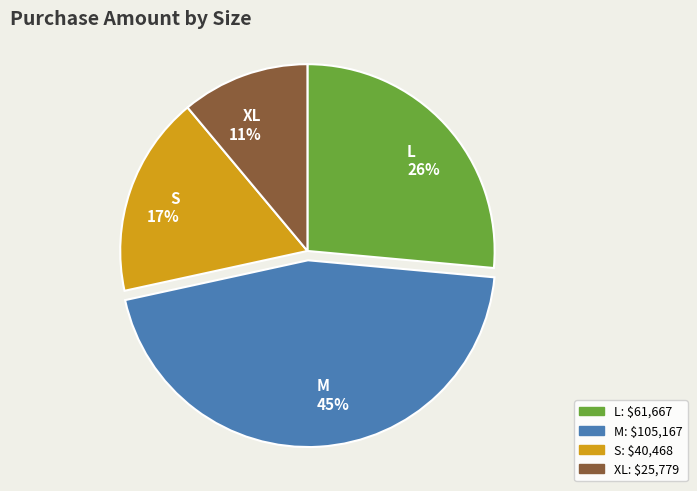

Approximately how many times larger is the value at XL compared to S?

0.6